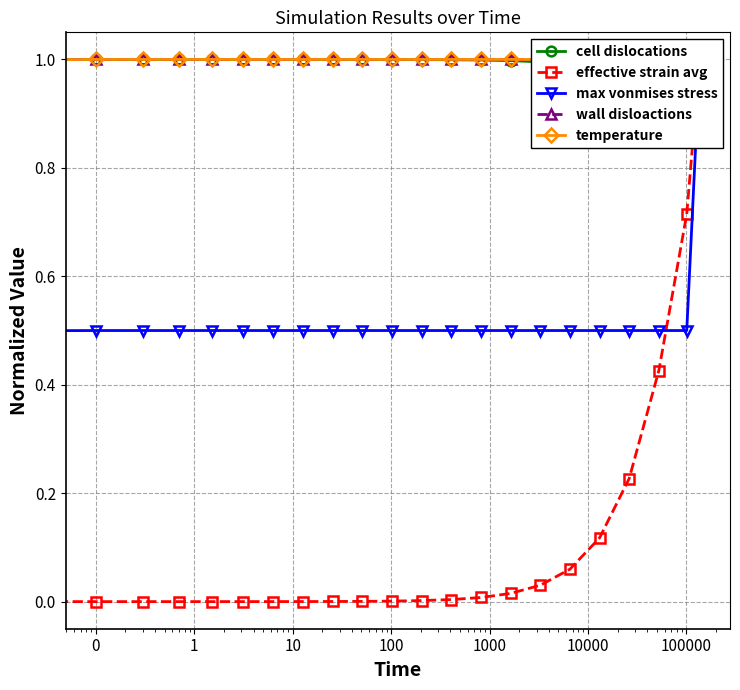

How many lines are shown in the chart?

5